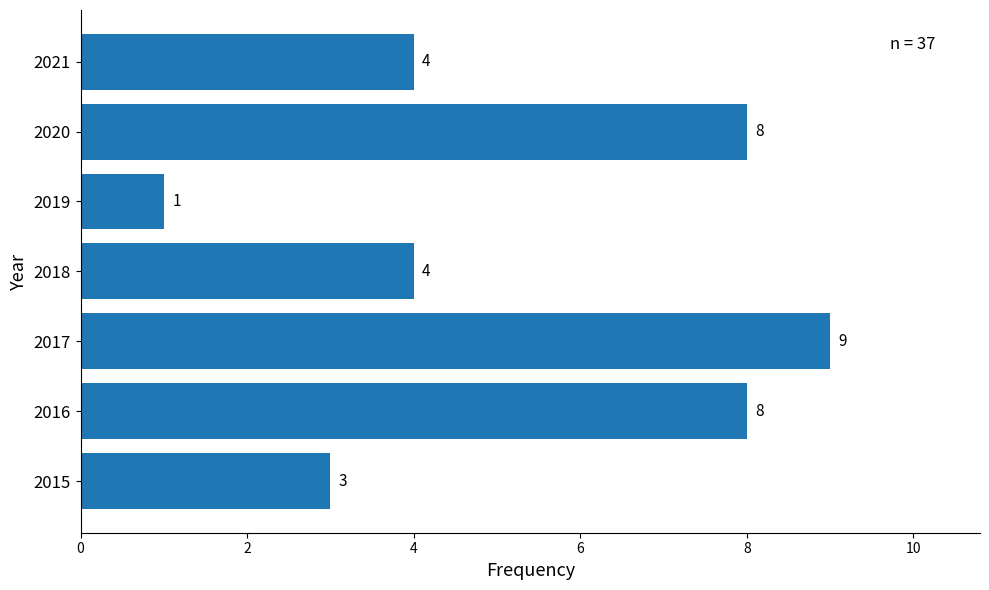

How many bars are there in total?

7